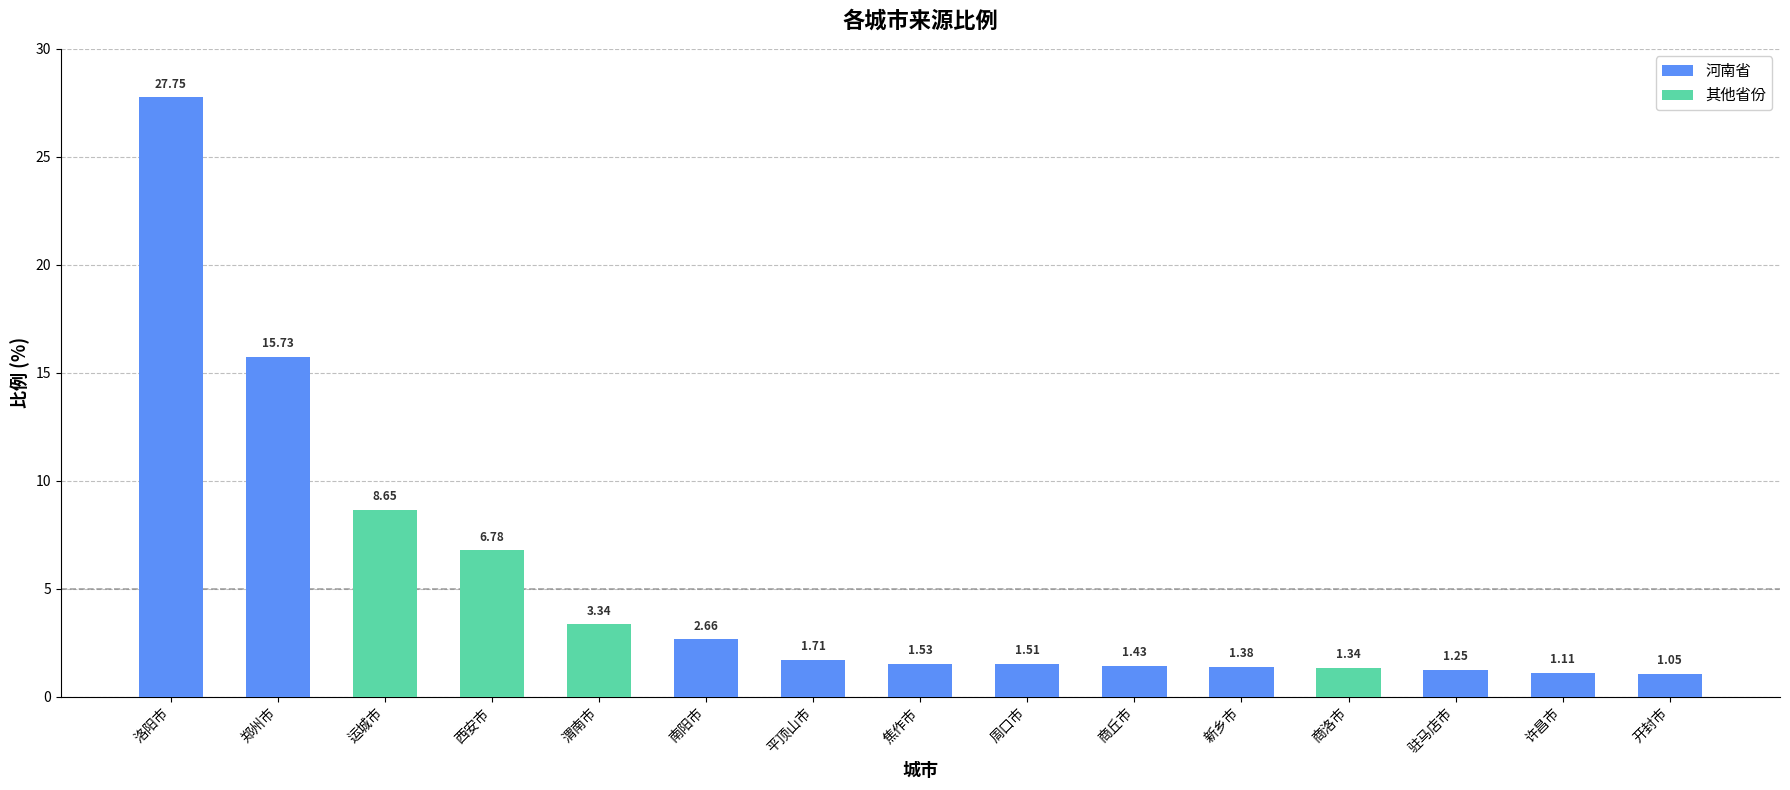

Are the bars grouped side by side (vs. stacked)?

No